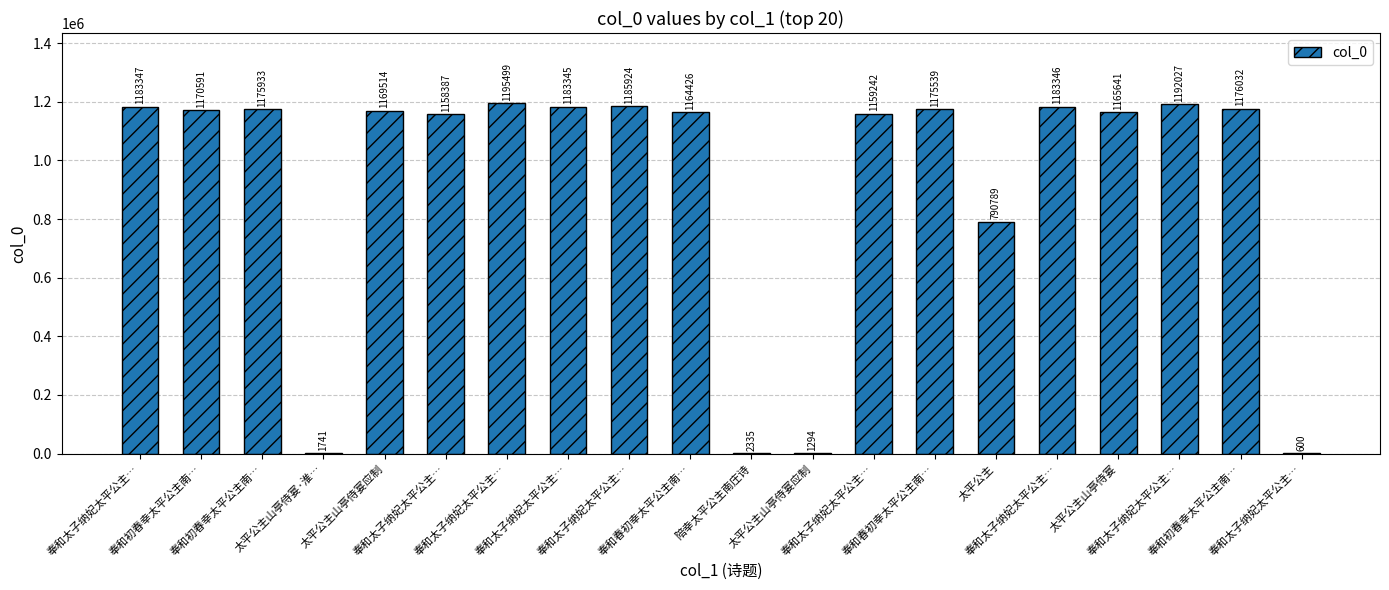

How many categories are shown in the chart?

20